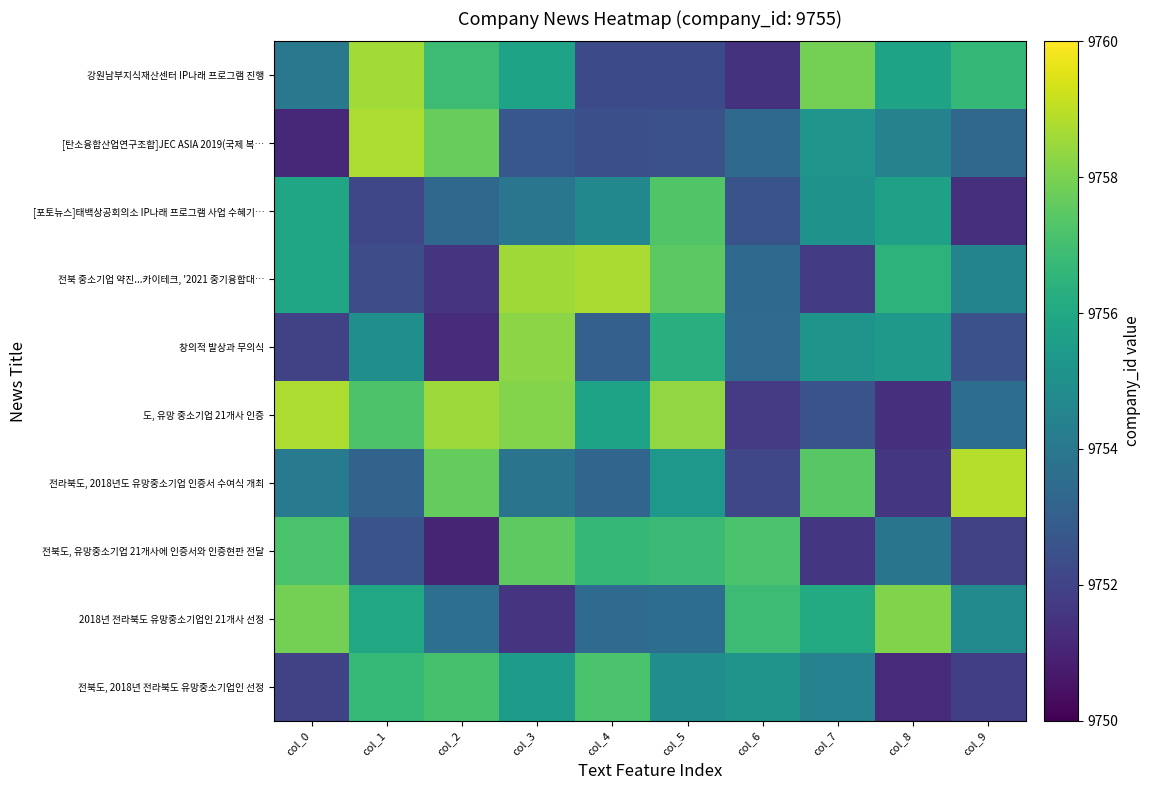

Which series has the widest spread of values?

[탄소융합산업연구조합]JEC ASIA 2019(국제 복…